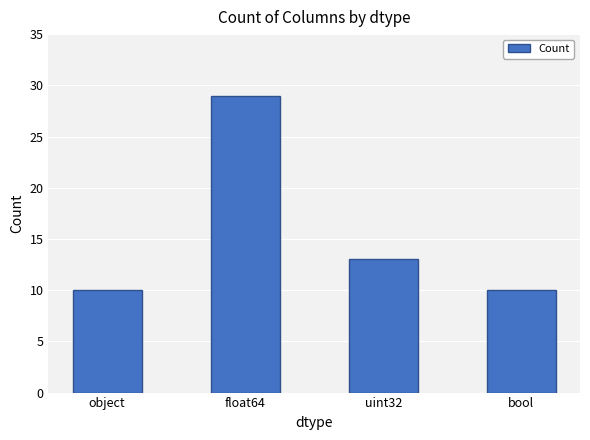

What is the average value?

16